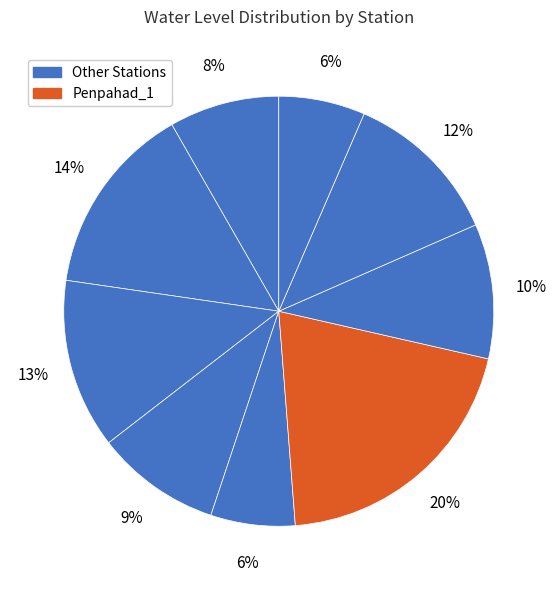

How many segments does this pie chart have?

9